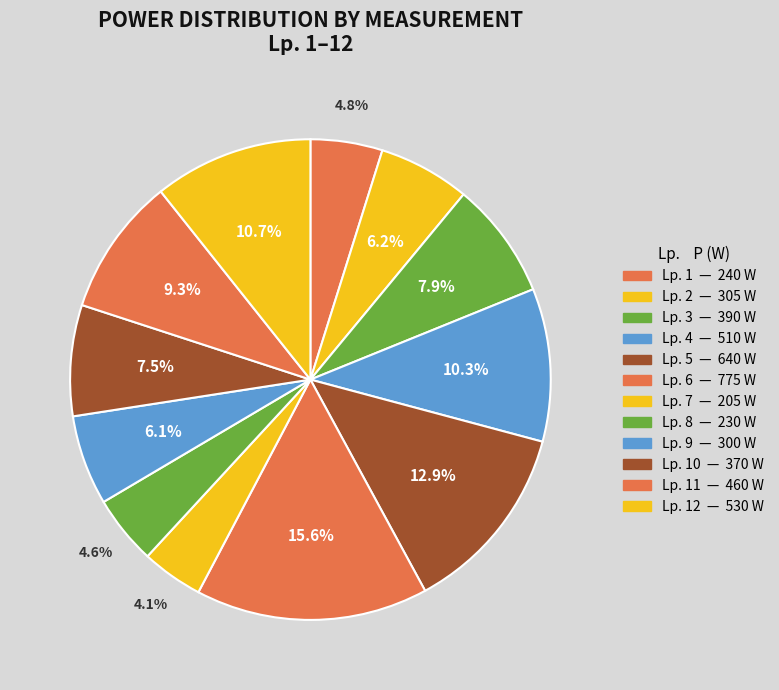

Count the number of slices in the pie.

12